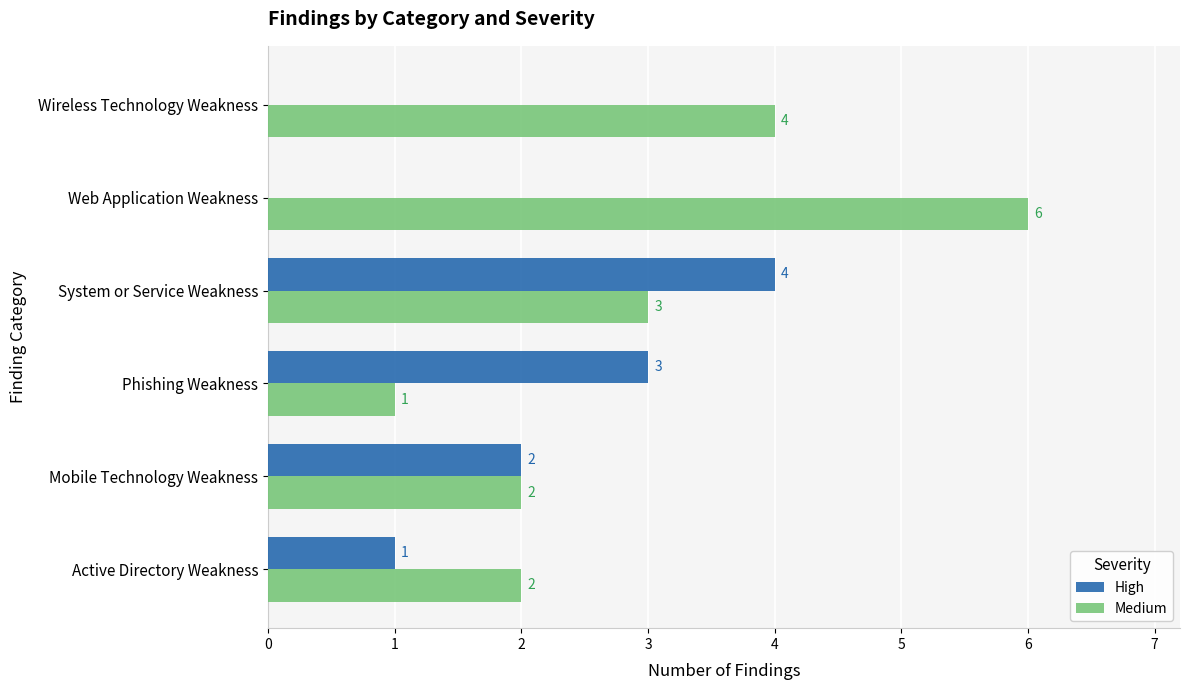

Where is High nearest to the value 2?

Mobile Technology Weakness